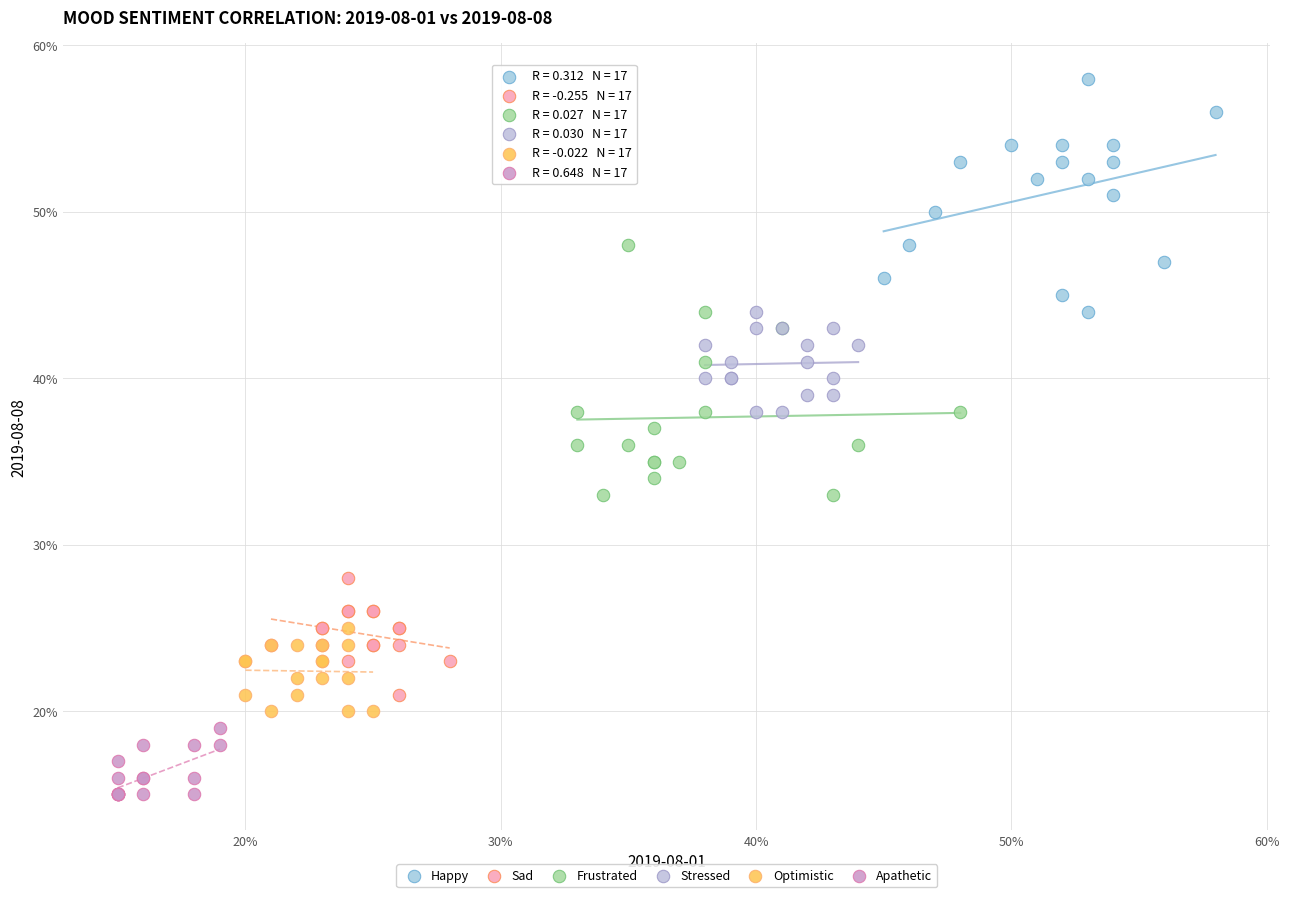

What are all the series names shown in the legend?

Happy, Sad, Frustrated, Stressed, Optimistic, Apathetic